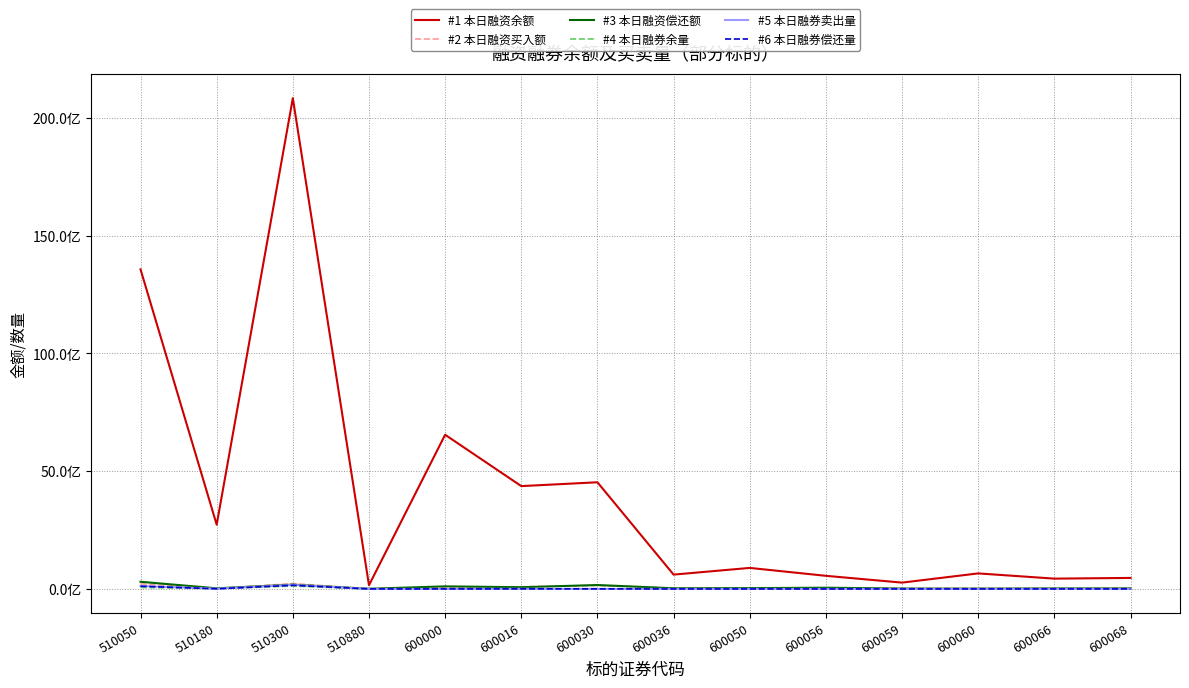

True or false: #3 本日融资偿还额 and #5 本日融券卖出量 cross at least once.

False